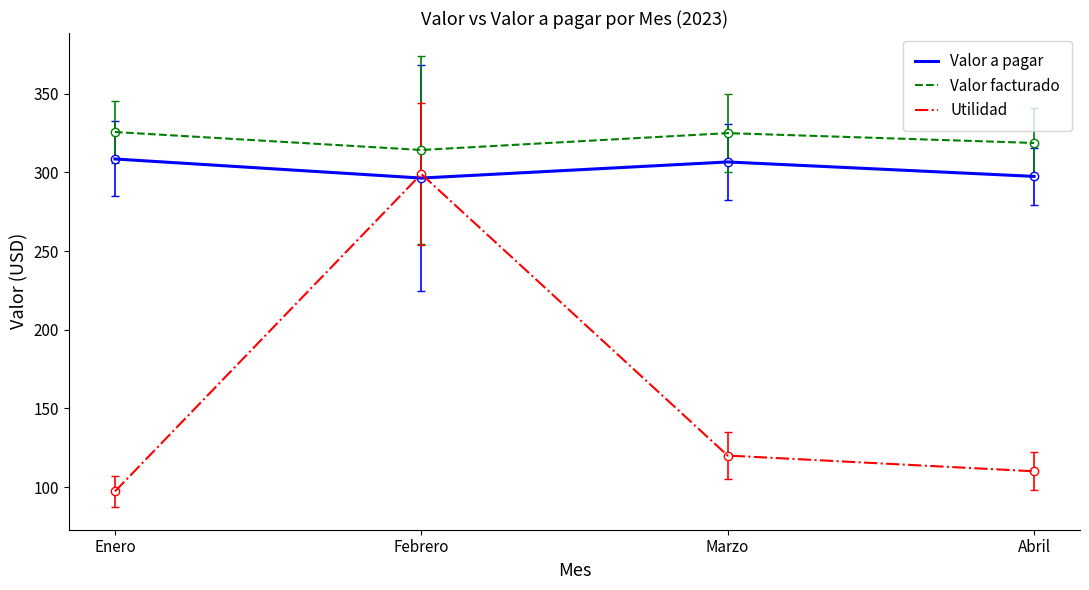

The value of Valor a pagar at Febrero is 296.4. True or false?

True